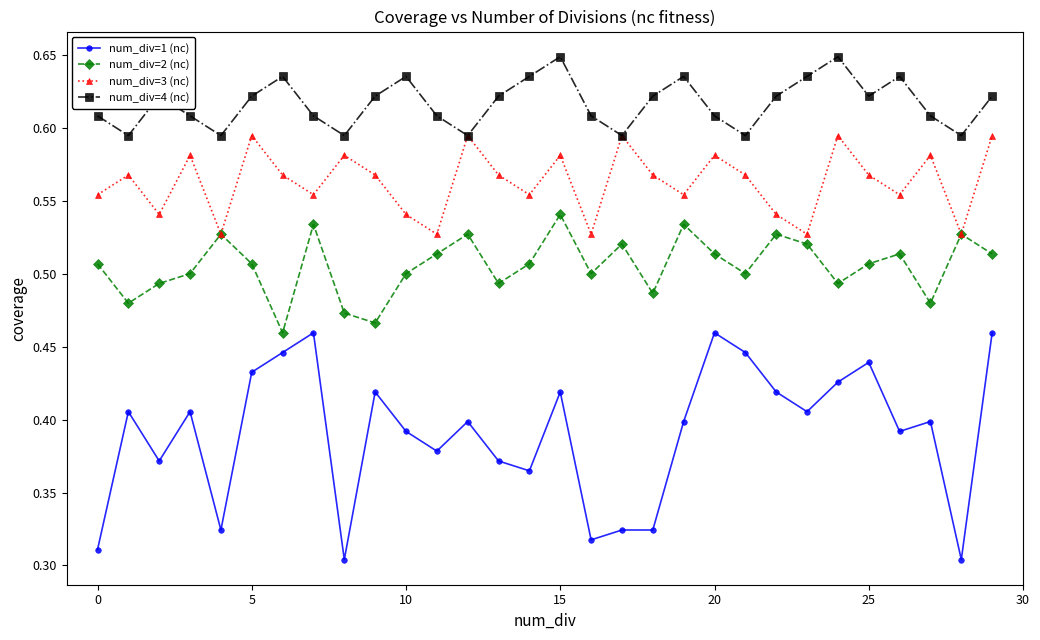

Which series has the largest total across all categories?

num_div=4 (nc)